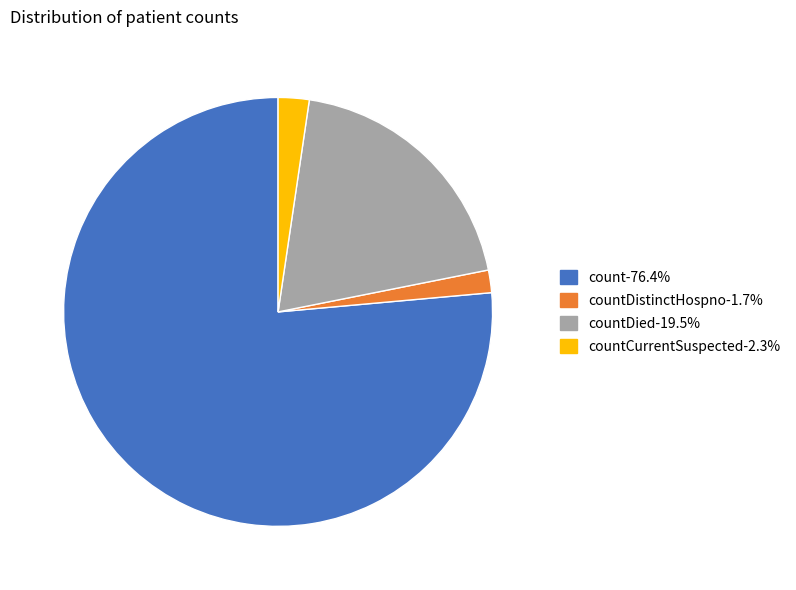

Is there any slice that represents more than half of the pie?

Yes